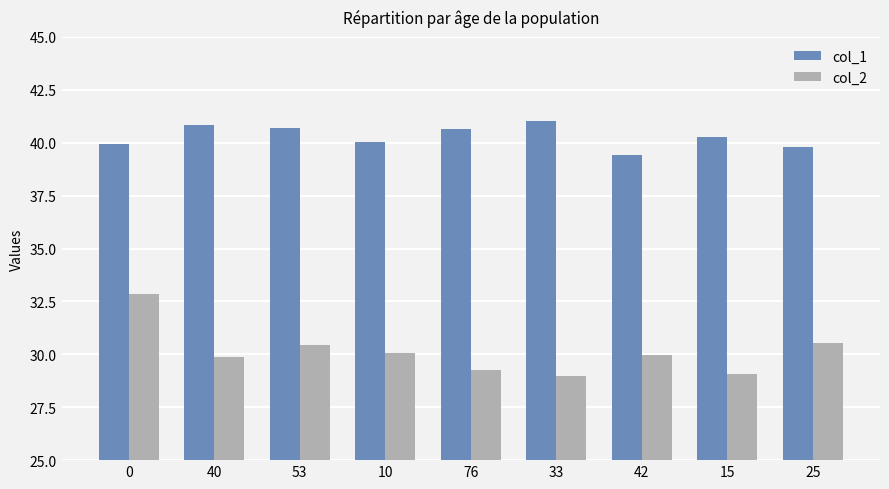

What are all the series names shown in the legend?

col_1, col_2